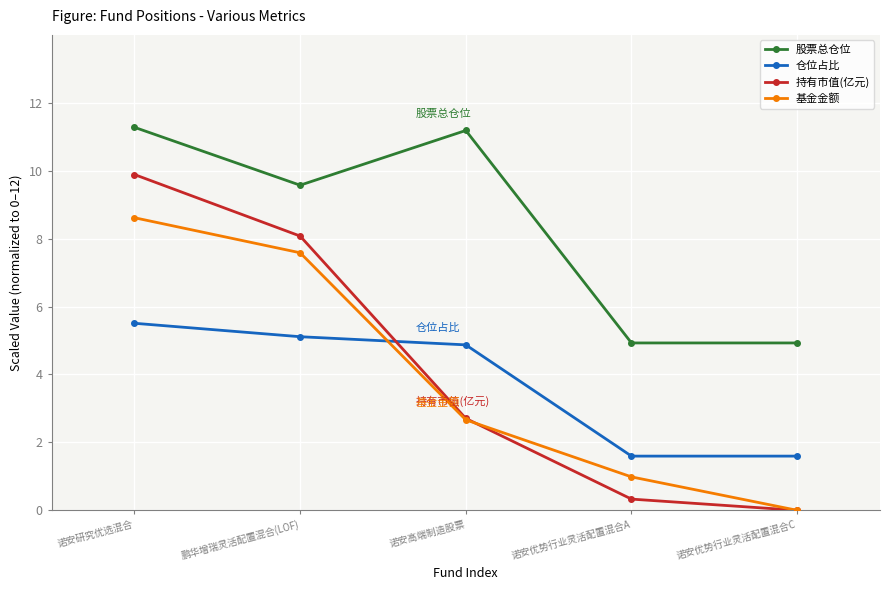

What is the total value across all series at 诺安优势行业灵活配置混合C?

6.5